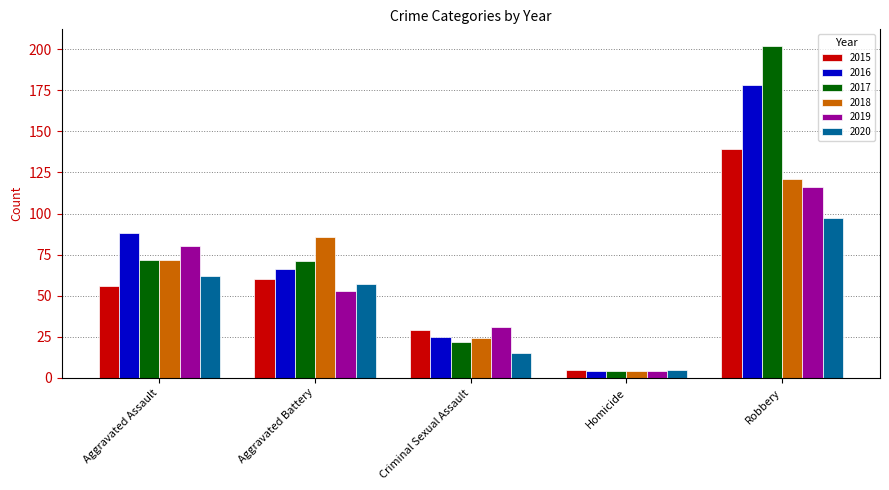

What is the minimum value for 2016?

4